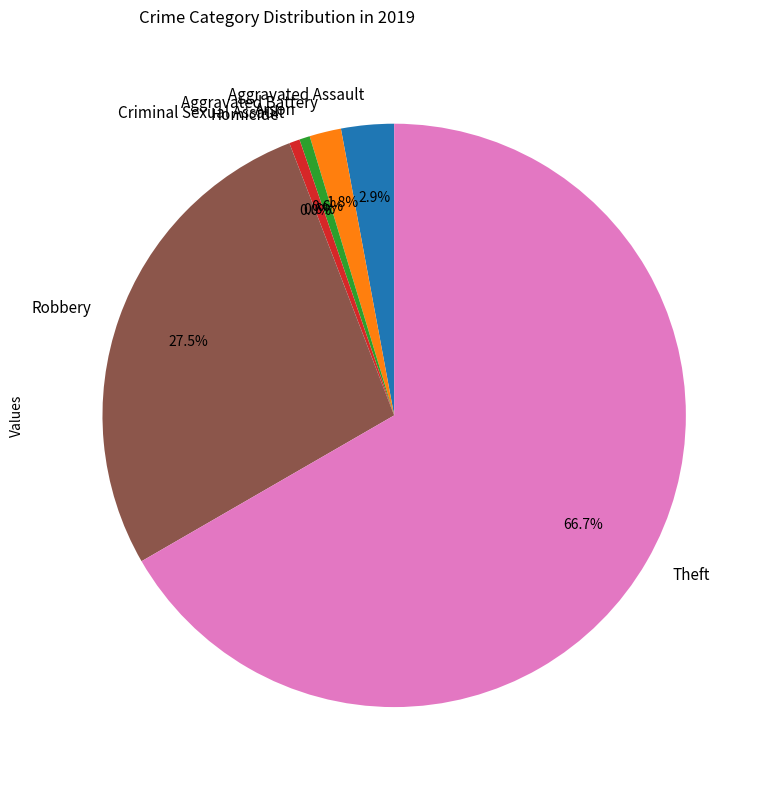

What percentage do Theft and Criminal Sexual Assault together represent?

67.3%